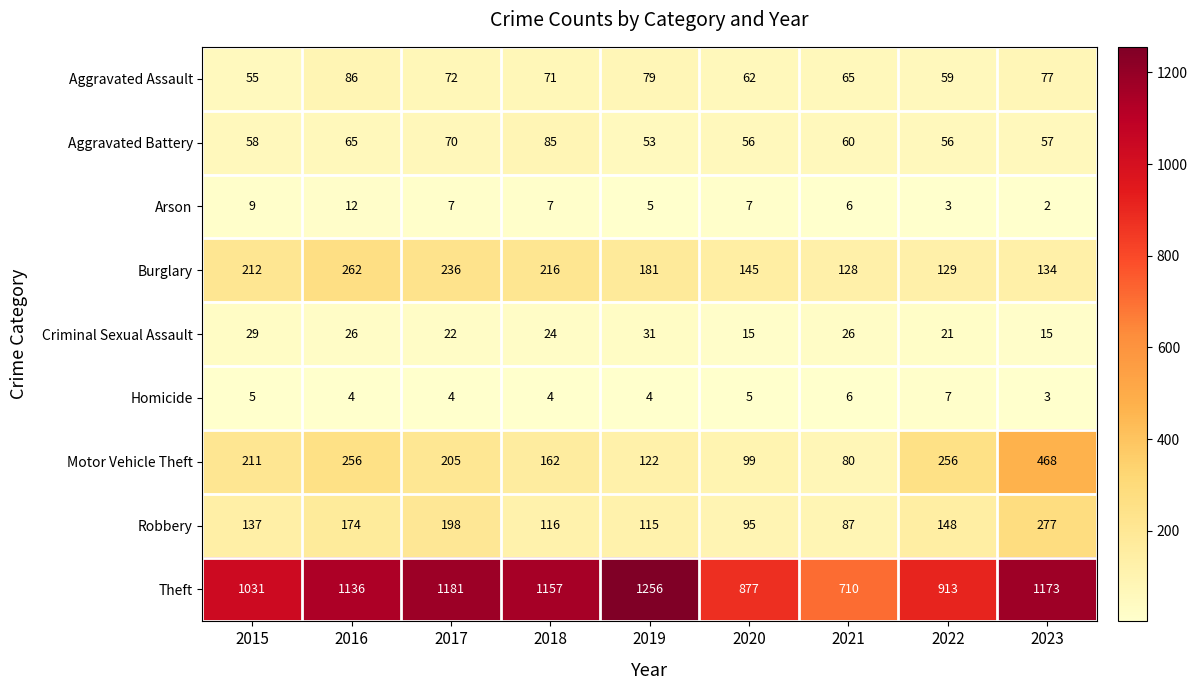

The Burglary series shows 262 at 2016. True or false?

True